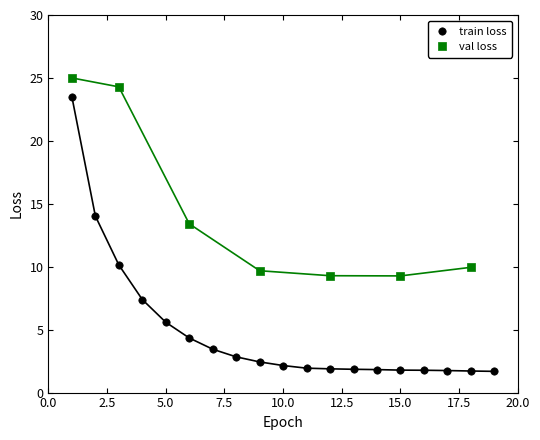

Which series has the widest spread of Y values?

train loss